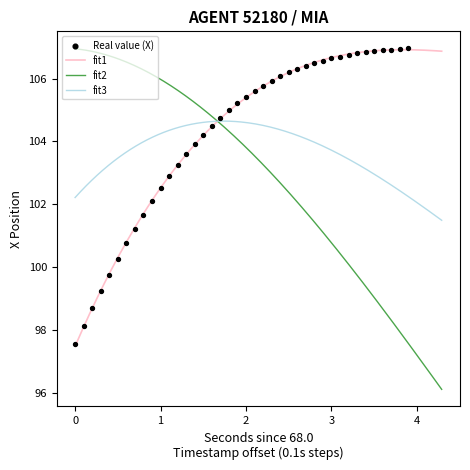

What is the minimum value for fit3?

101.5